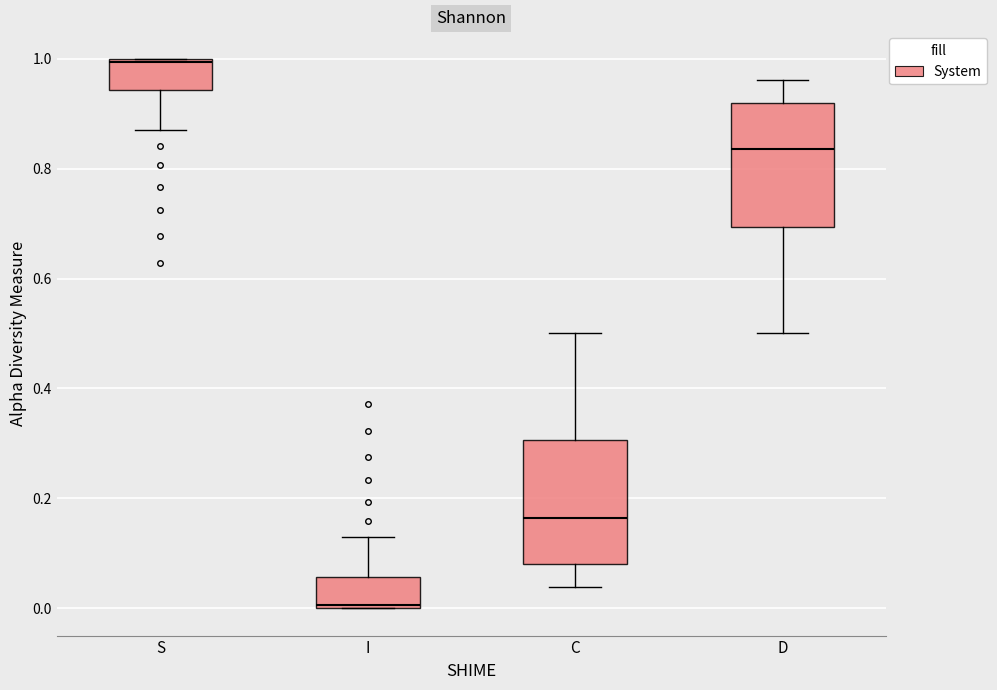

Which box's median line is the highest?

S